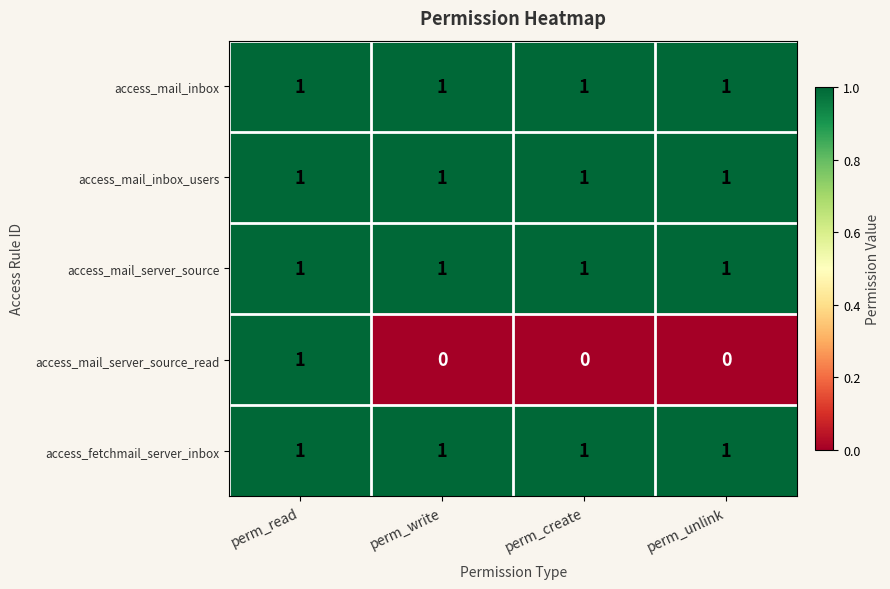

Count the access_mail_server_source_read values in the range 0 to 1.

4